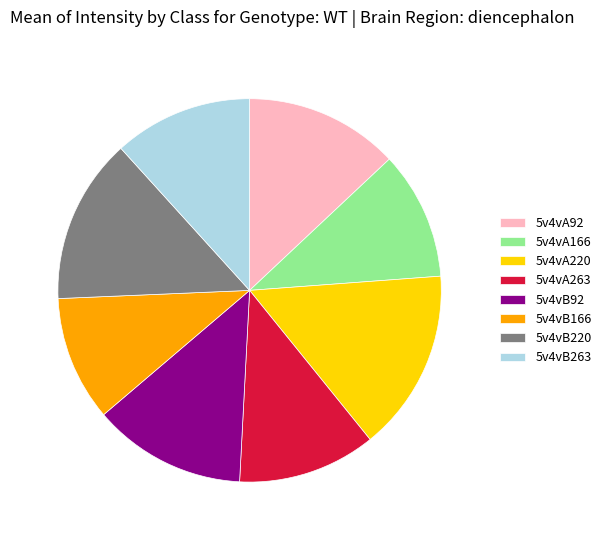

Does 5v4vB220 account for over 50% of the chart?

No